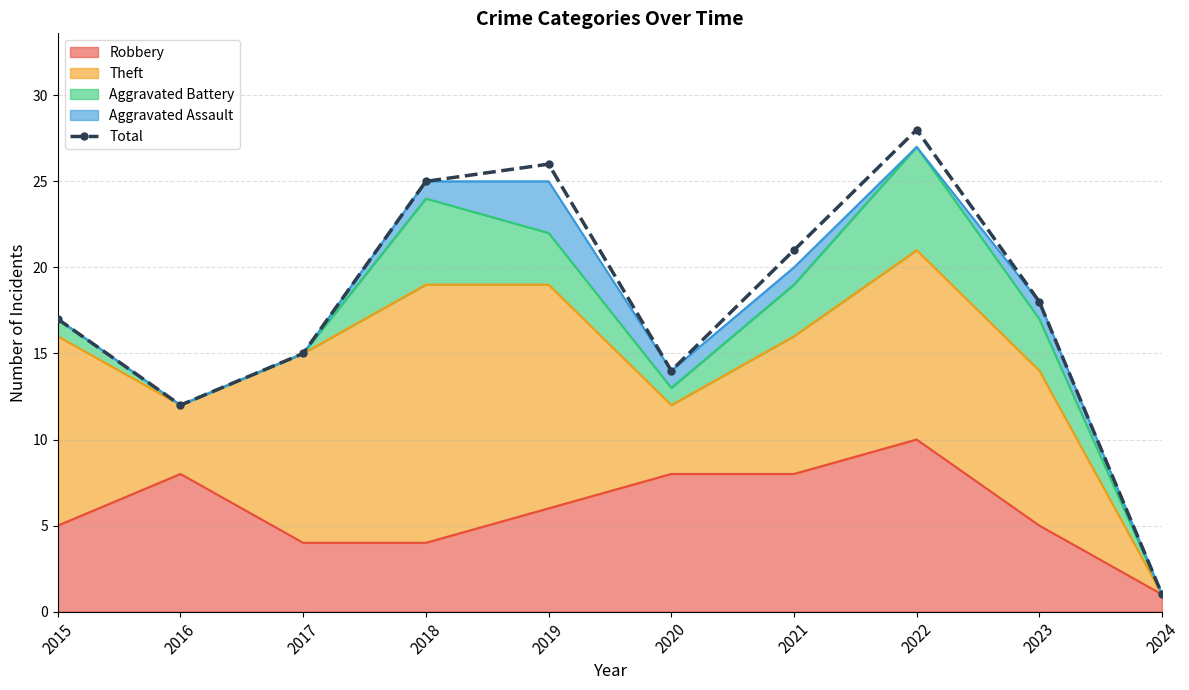

What is the difference between the maximum and minimum values?

27